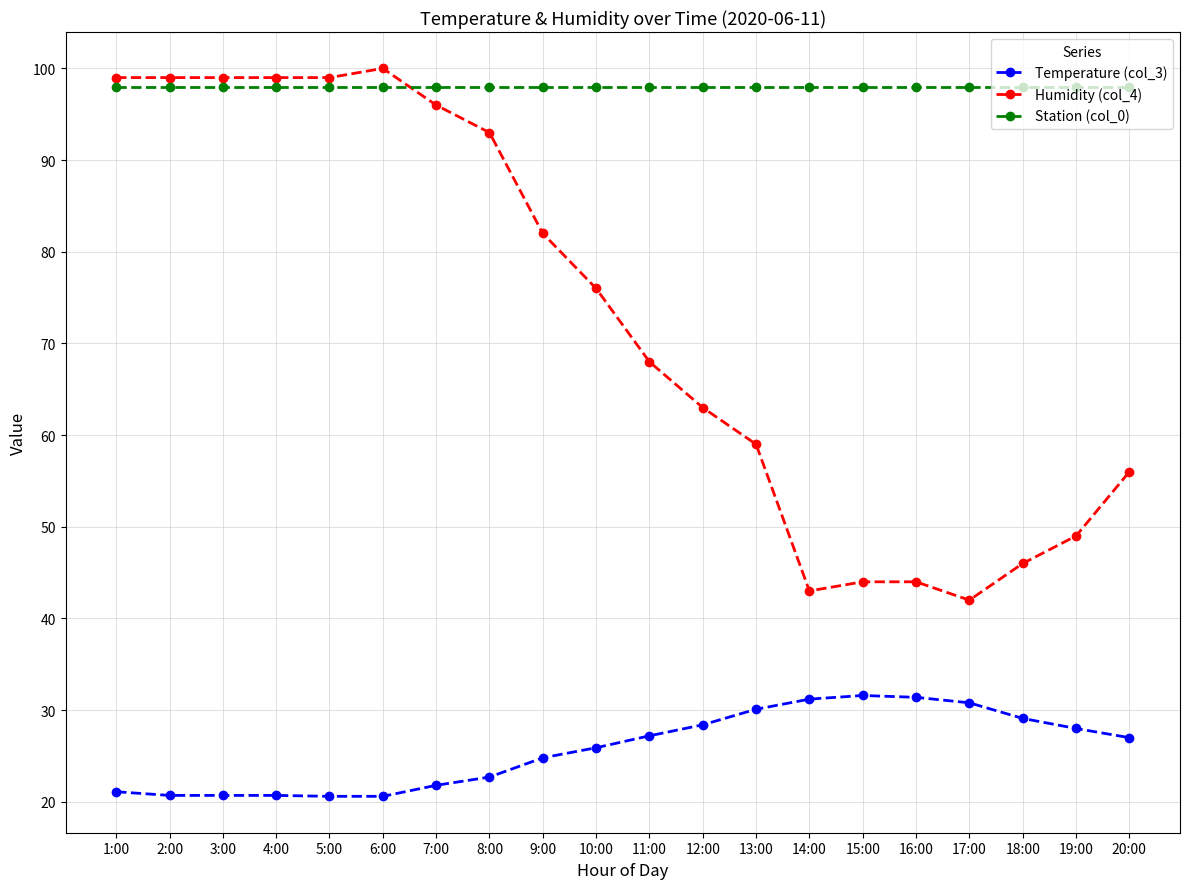

What is the average value of the Humidity (col_4) series?

72.8